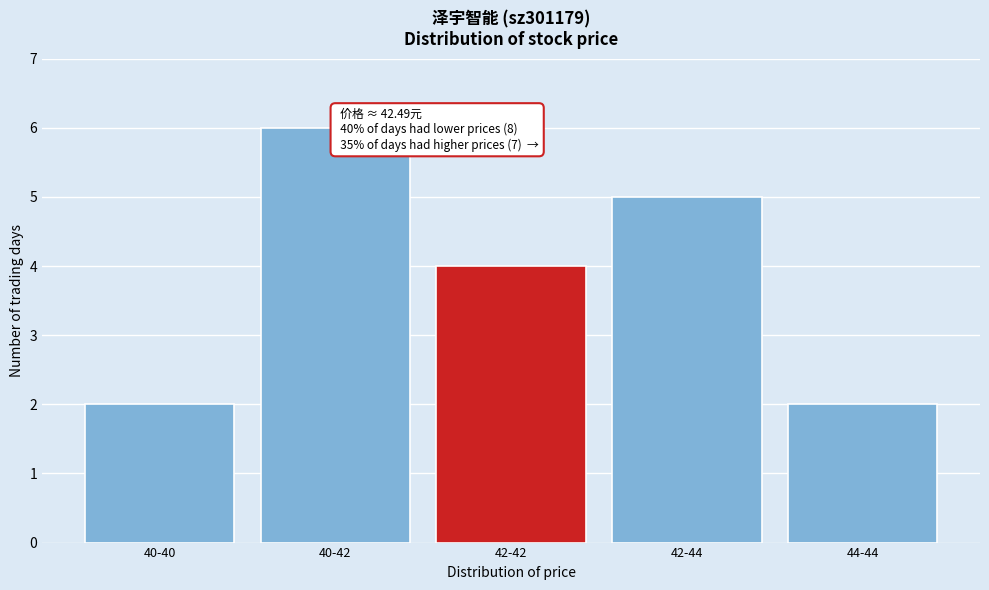

Reading left to right, list all the values displayed in this chart.

2	6	4	5	2